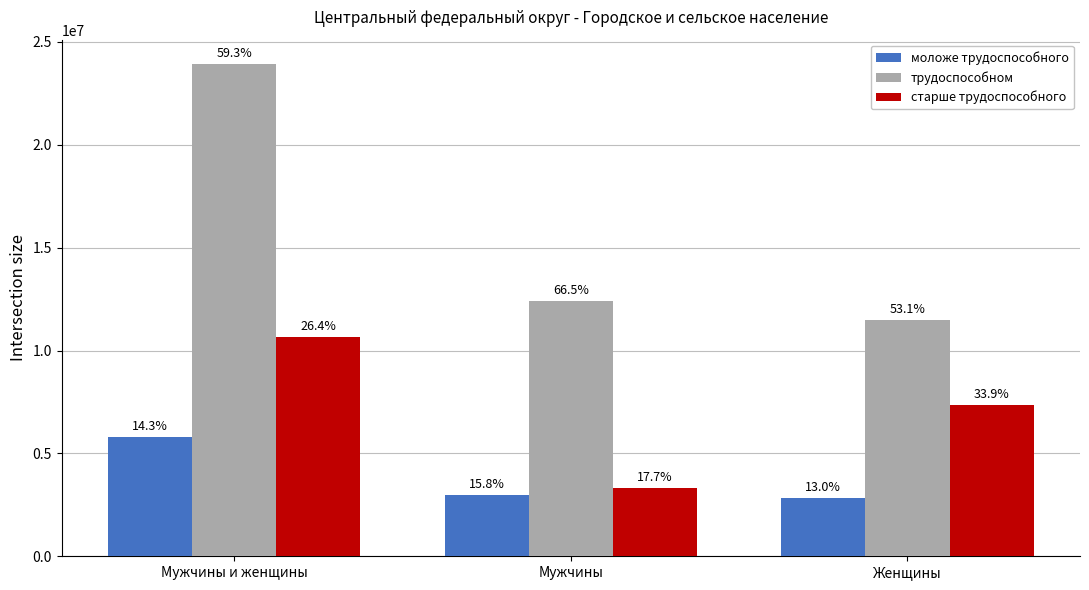

What is the label of the 2nd bar from the left?

Мужчины